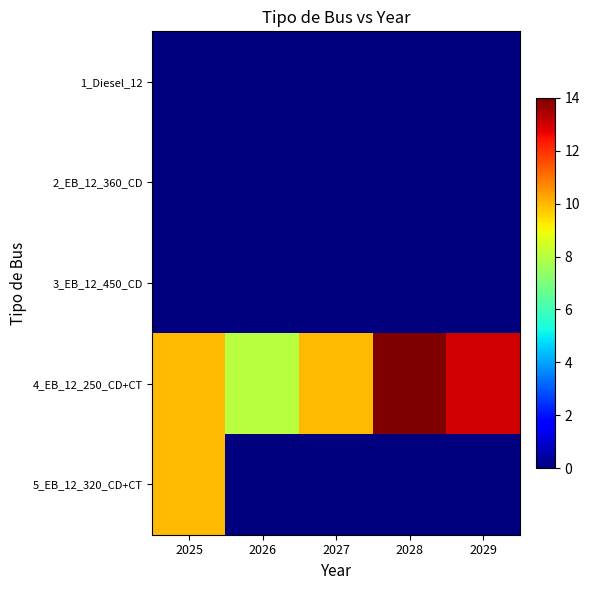

Which category has the highest value across all series?

2028